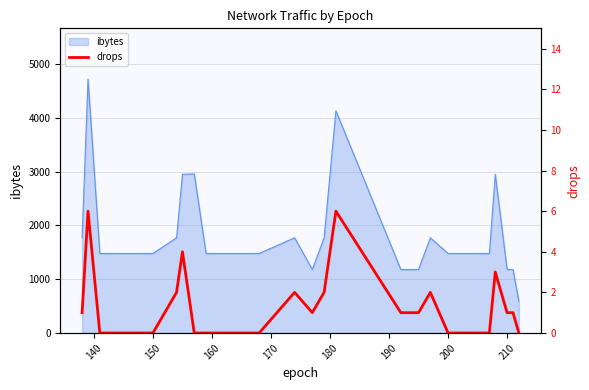

How many lines are shown in the chart?

1